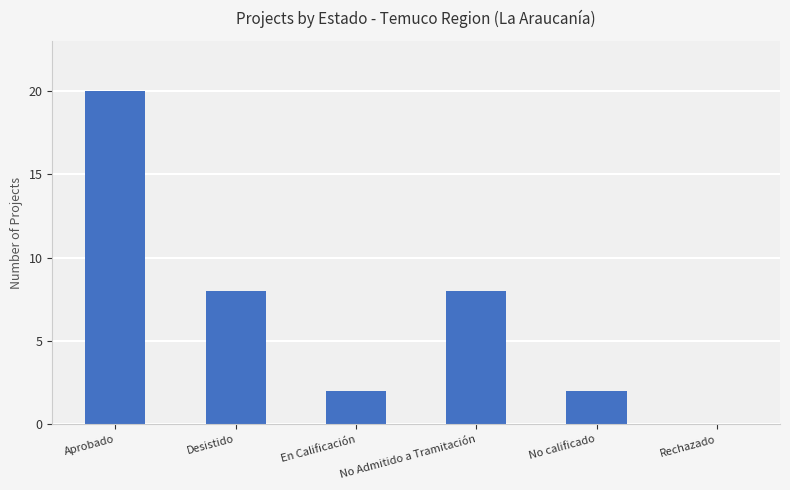

What is the difference between the values at No Admitido a Tramitación and No calificado?

6